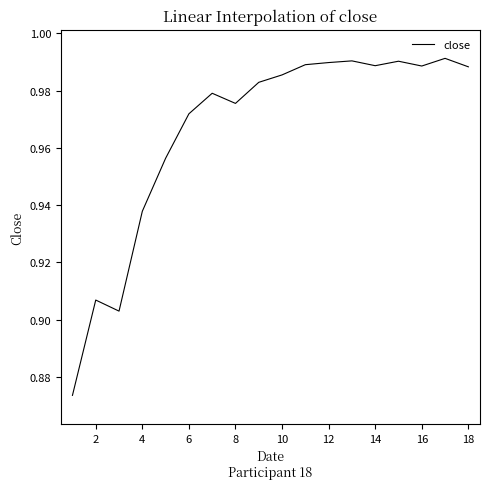

Does the chart display data point markers on the line(s)?

No